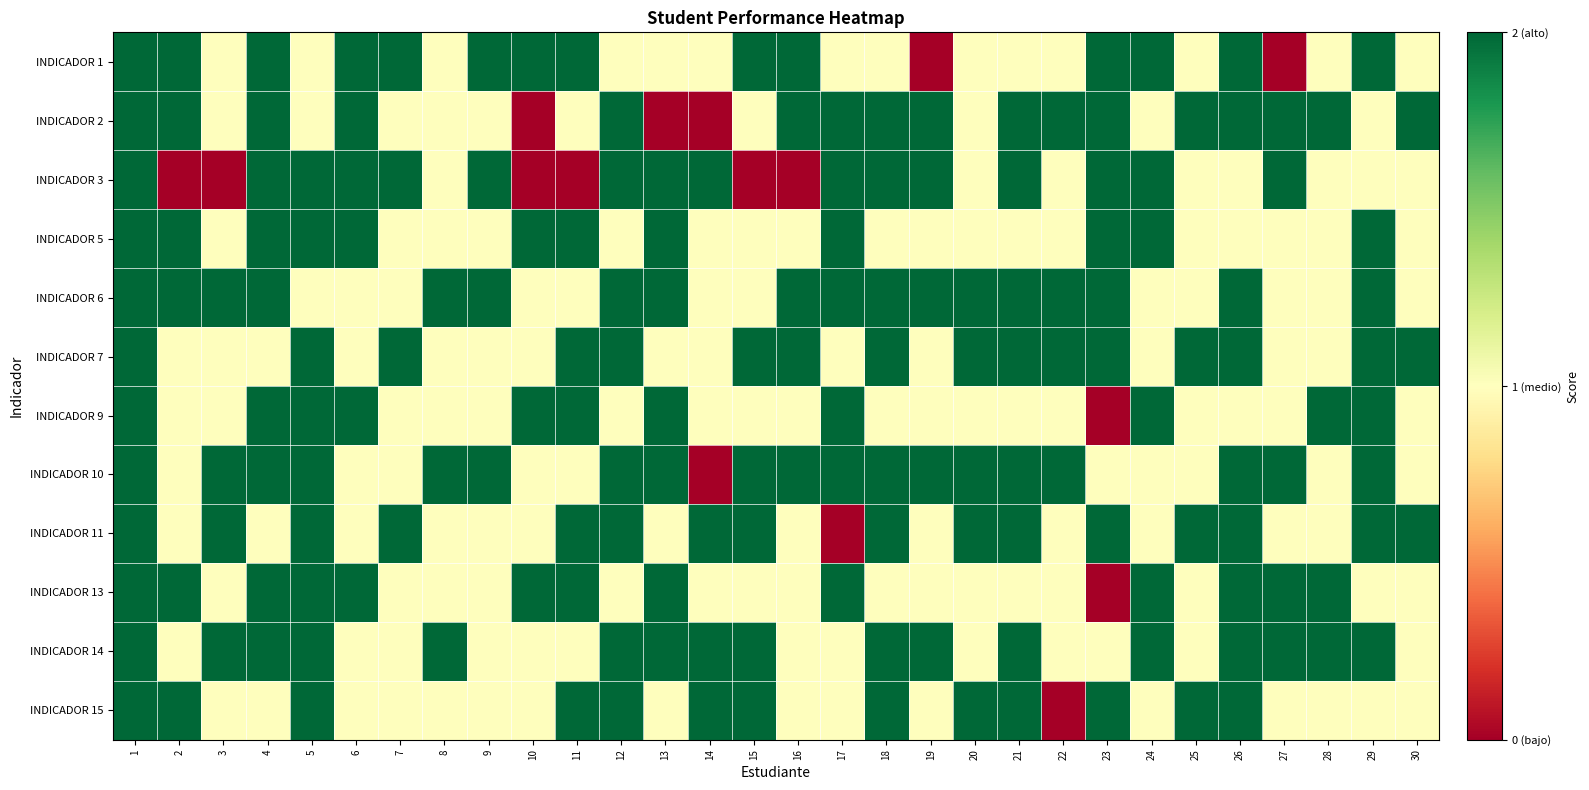

Reading left to right, transcribe all the data shown in this chart.

INDICADOR 1: 1=2	2=2	3=1	4=2	5=1	6=2	7=2	8=1	9=2	10=2	11=2	12=1	13=1	14=1	15=2	16=2	17=1	18=1	19=0	20=1	21=1	22=1	23=2	24=2	25=1	26=2	27=0	28=1	29=2	30=1
INDICADOR 2: 1=2	2=2	3=1	4=2	5=1	6=2	7=1	8=1	9=1	10=0	11=1	12=2	13=0	14=0	15=1	16=2	17=2	18=2	19=2	20=1	21=2	22=2	23=2	24=1	25=2	26=2	27=2	28=2	29=1	30=2
INDICADOR 3: 1=2	2=0	3=0	4=2	5=2	6=2	7=2	8=1	9=2	10=0	11=0	12=2	13=2	14=2	15=0	16=0	17=2	18=2	19=2	20=1	21=2	22=1	23=2	24=2	25=1	26=1	27=2	28=1	29=1	30=1
INDICADOR 5: 1=2	2=2	3=1	4=2	5=2	6=2	7=1	8=1	9=1	10=2	11=2	12=1	13=2	14=1	15=1	16=1	17=2	18=1	19=1	20=1	21=1	22=1	23=2	24=2	25=1	26=1	27=1	28=1	29=2	30=1
INDICADOR 6: 1=2	2=2	3=2	4=2	5=1	6=1	7=1	8=2	9=2	10=1	11=1	12=2	13=2	14=1	15=1	16=2	17=2	18=2	19=2	20=2	21=2	22=2	23=2	24=1	25=1	26=2	27=1	28=1	29=2	30=1
INDICADOR 7: 1=2	2=1	3=1	4=1	5=2	6=1	7=2	8=1	9=1	10=1	11=2	12=2	13=1	14=1	15=2	16=2	17=1	18=2	19=1	20=2	21=2	22=2	23=2	24=1	25=2	26=2	27=1	28=1	29=2	30=2
INDICADOR 9: 1=2	2=1	3=1	4=2	5=2	6=2	7=1	8=1	9=1	10=2	11=2	12=1	13=2	14=1	15=1	16=1	17=2	18=1	19=1	20=1	21=1	22=1	23=0	24=2	25=1	26=1	27=1	28=2	29=2	30=1
INDICADOR 10: 1=2	2=1	3=2	4=2	5=2	6=1	7=1	8=2	9=2	10=1	11=1	12=2	13=2	14=0	15=2	16=2	17=2	18=2	19=2	20=2	21=2	22=2	23=1	24=1	25=1	26=2	27=2	28=1	29=2	30=1
INDICADOR 11: 1=2	2=1	3=2	4=1	5=2	6=1	7=2	8=1	9=1	10=1	11=2	12=2	13=1	14=2	15=2	16=1	17=0	18=2	19=1	20=2	21=2	22=1	23=2	24=1	25=2	26=2	27=1	28=1	29=2	30=2
INDICADOR 13: 1=2	2=2	3=1	4=2	5=2	6=2	7=1	8=1	9=1	10=2	11=2	12=1	13=2	14=1	15=1	16=1	17=2	18=1	19=1	20=1	21=1	22=1	23=0	24=2	25=1	26=2	27=2	28=2	29=1	30=1
INDICADOR 14: 1=2	2=1	3=2	4=2	5=2	6=1	7=1	8=2	9=1	10=1	11=1	12=2	13=2	14=2	15=2	16=1	17=1	18=2	19=2	20=1	21=2	22=1	23=1	24=2	25=1	26=2	27=2	28=2	29=2	30=1
INDICADOR 15: 1=2	2=2	3=1	4=1	5=2	6=1	7=1	8=1	9=1	10=1	11=2	12=2	13=1	14=2	15=2	16=1	17=1	18=2	19=1	20=2	21=2	22=0	23=2	24=1	25=2	26=2	27=1	28=1	29=1	30=1